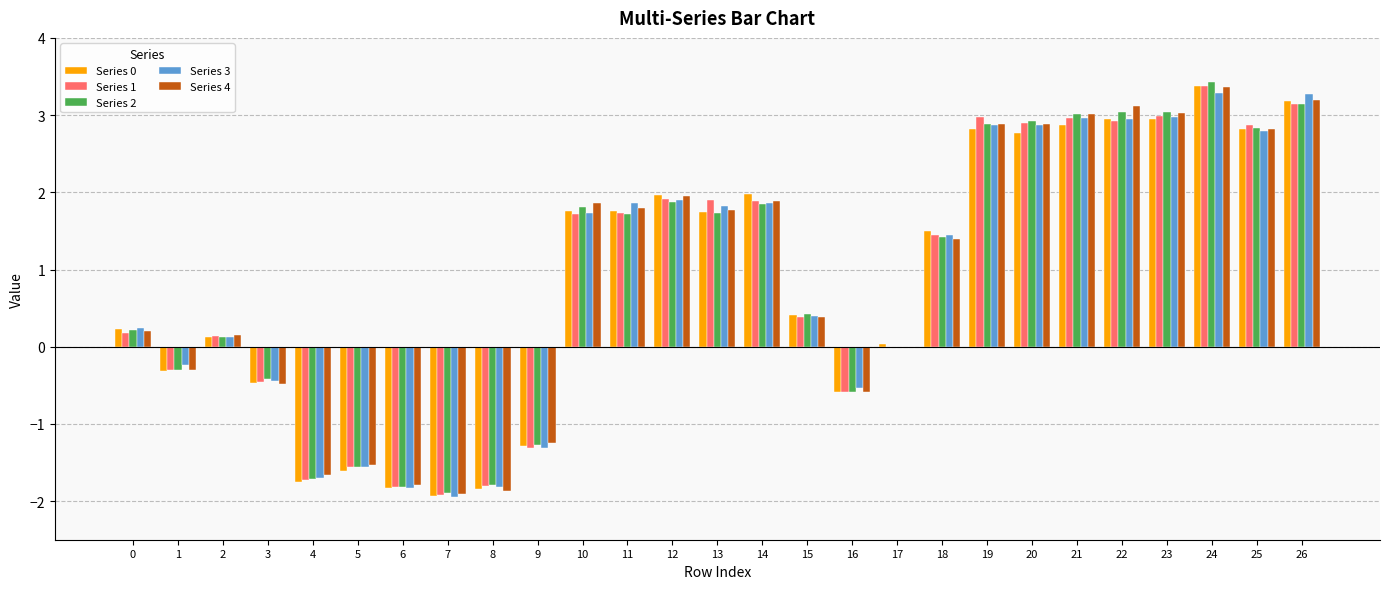

True or false: Series 1 has a value of 1.3 at 23.

False